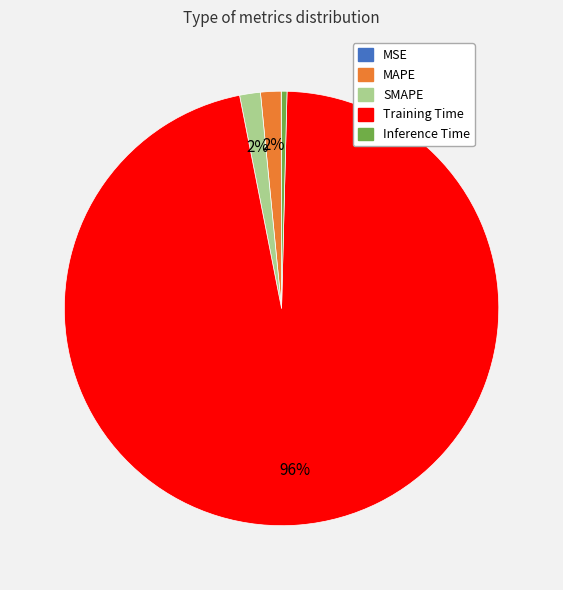

Is there any slice that represents more than half of the pie?

Yes